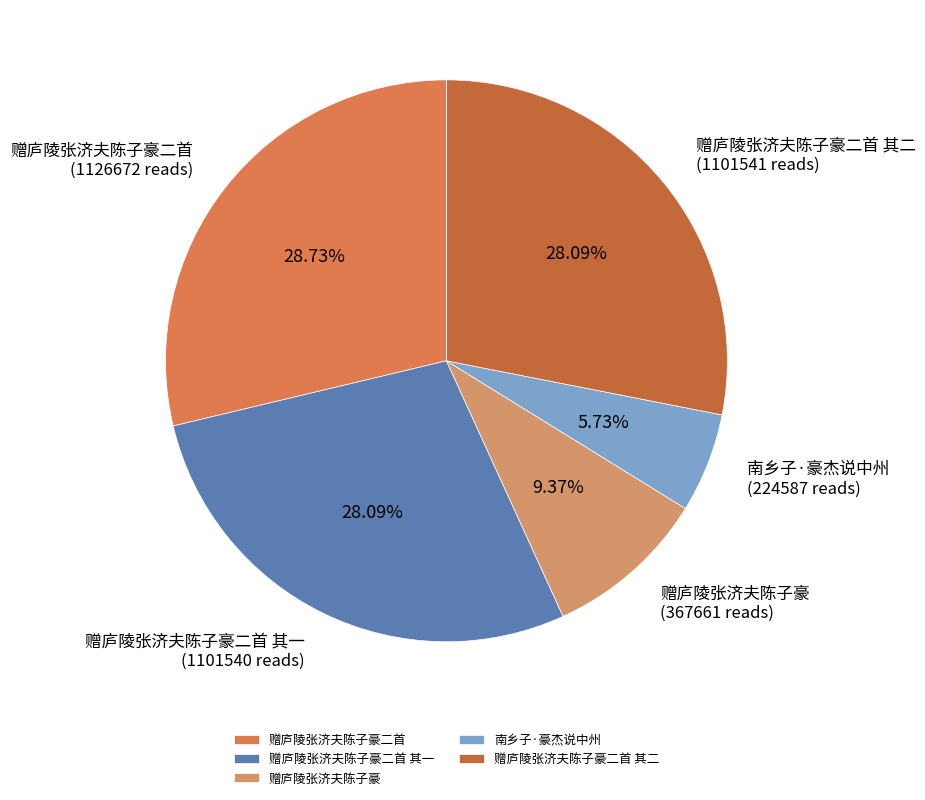

Is the sum of 赠庐陵张济夫陈子豪二首 其一 and 赠庐陵张济夫陈子豪二首 greater than half?

Yes